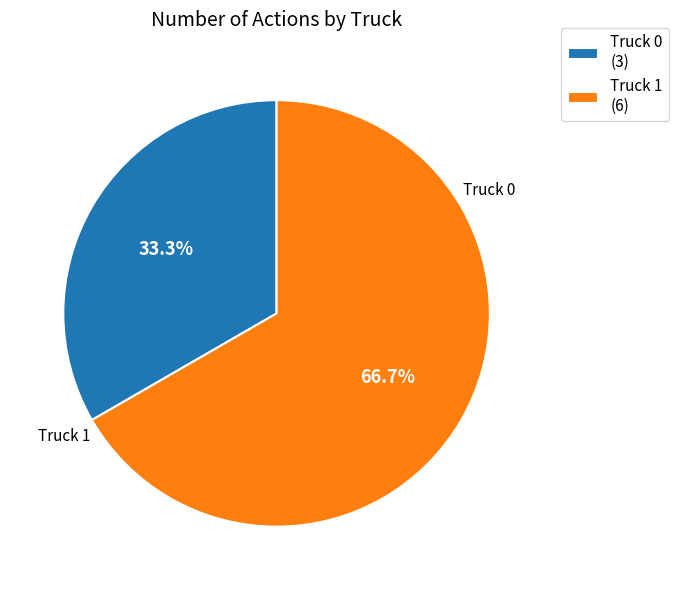

Is there a majority slice in this chart?

Yes